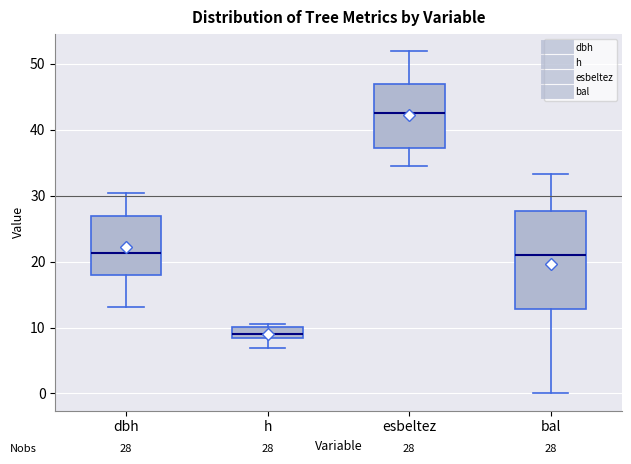

Which box is the tallest, from its lower edge to its upper edge?

bal